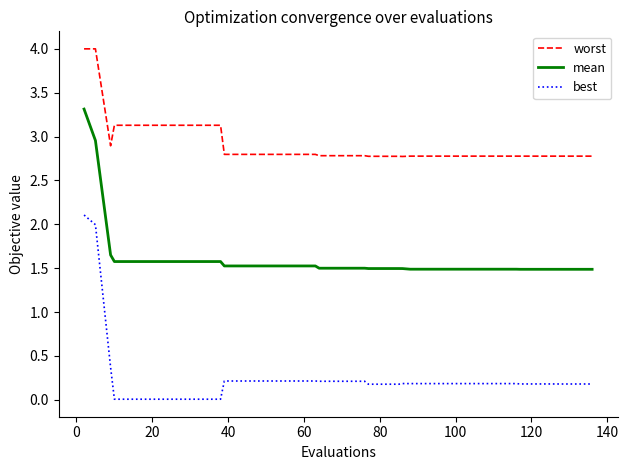

Which series has the largest total across all categories?

worst